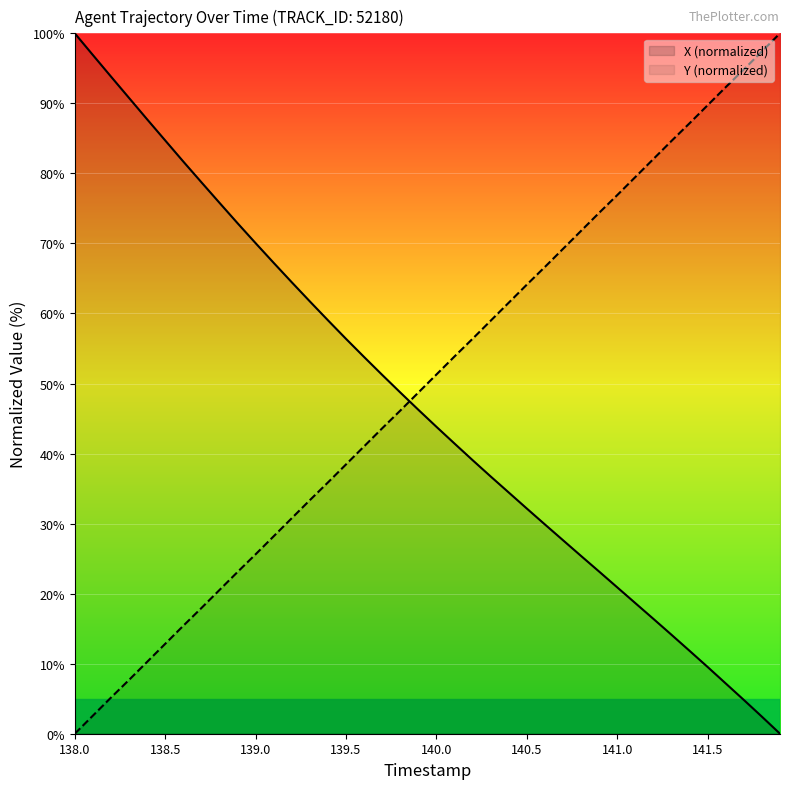

What is the sum of all Y (normalized) values?

2000.1